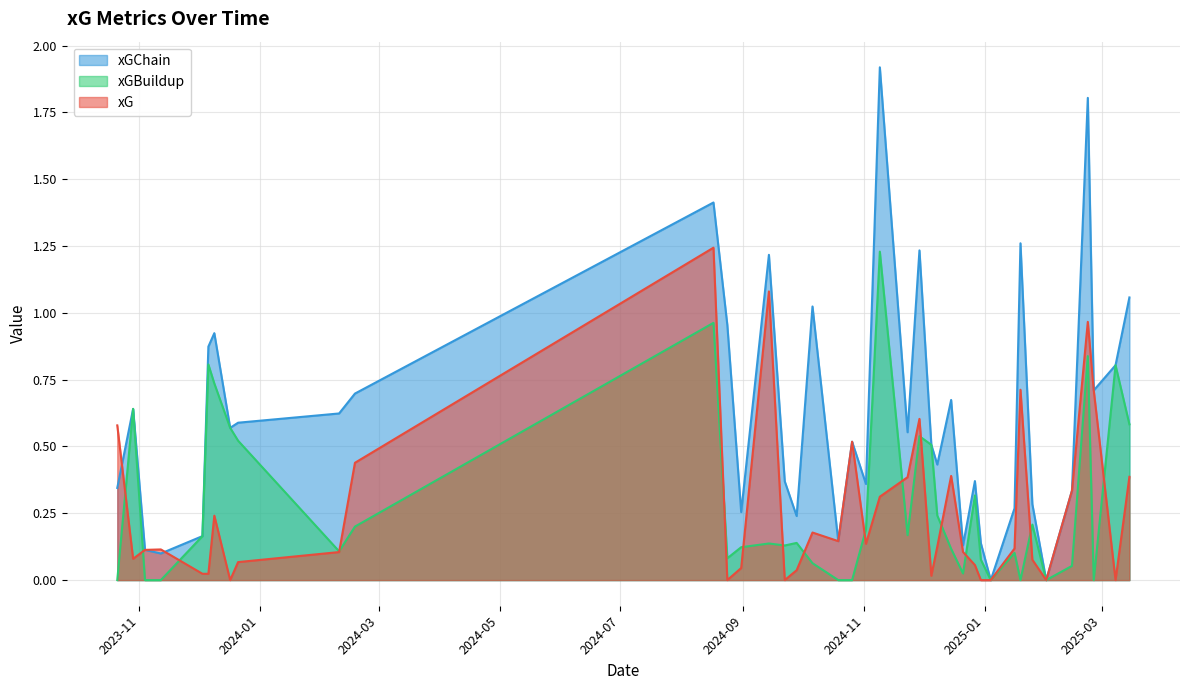

Where do xGBuildup and xG first cross each other?

1 and 2